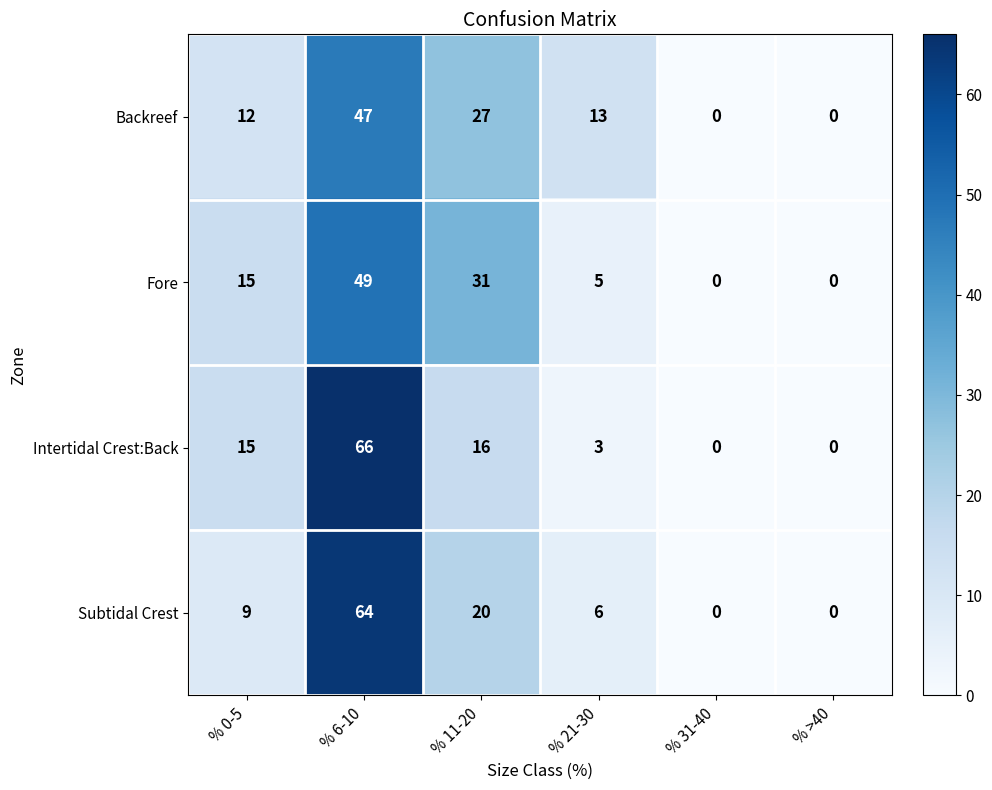

What is the difference between the maximum and minimum values in the Intertidal Crest:Back series?

66